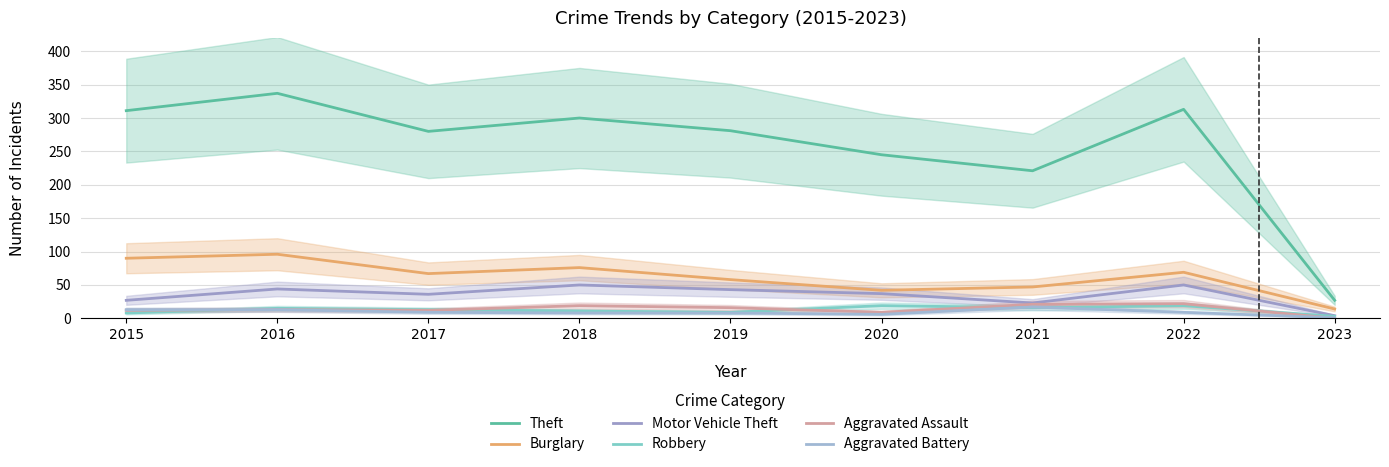

Reading left to right, what are all the values shown in this chart?

Theft: 311	337	280	300	281	245	221	313	27
Burglary: 90	96	67	76	58	42	47	69	14
Motor Vehicle Theft: 27	44	36	50	43	37	23	50	4
Robbery: 8	15	13	11	9	19	16	19	3
Aggravated Assault: 12	13	12	19	16	9	21	22	0
Aggravated Battery: 13	13	9	8	8	6	17	9	1